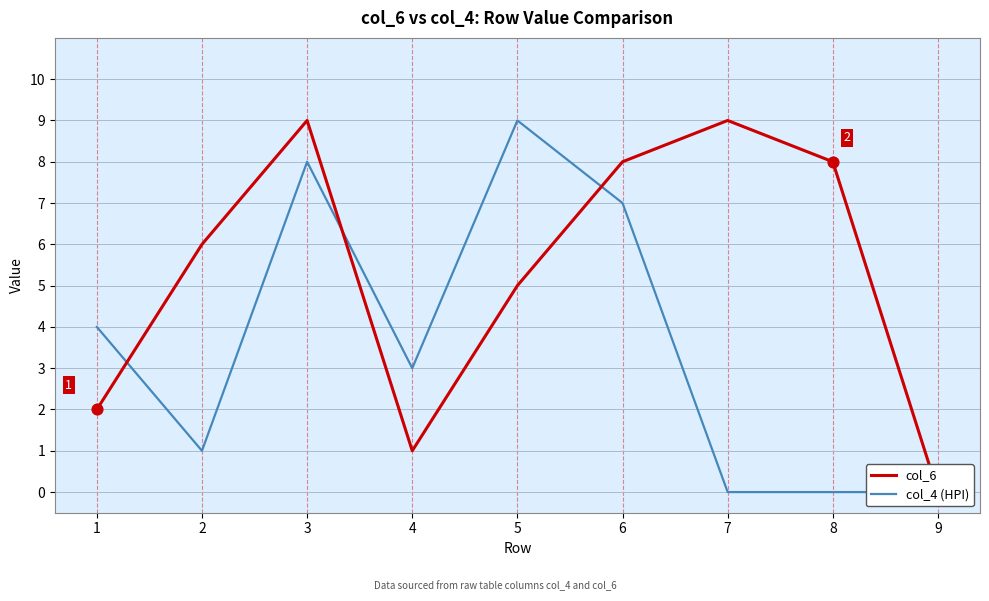

What are all the series names shown in the legend?

col_6, col_4 (HPI)